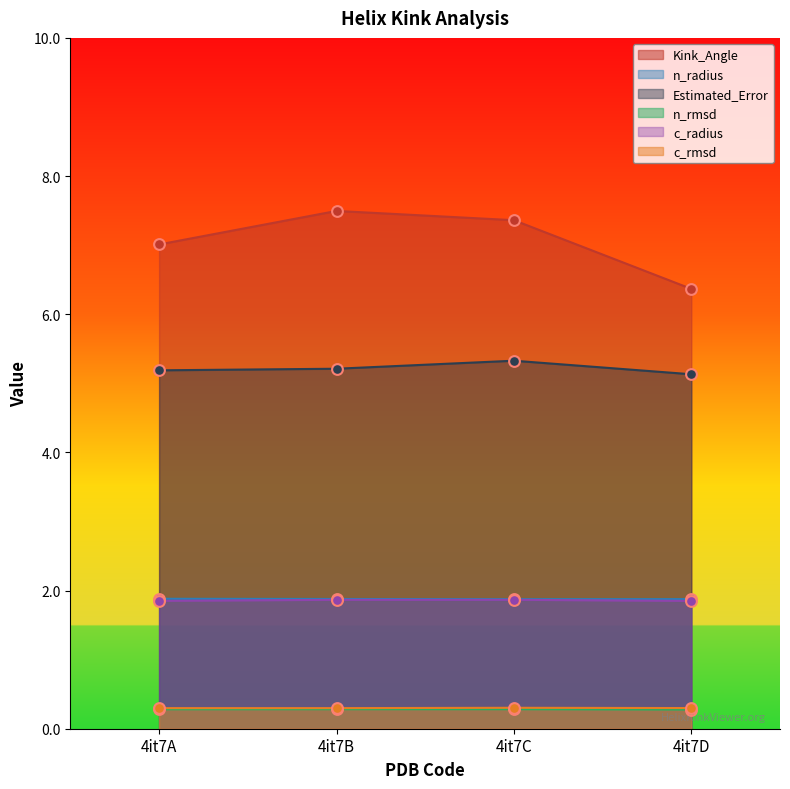

Which series reaches the minimum Y coordinate?

n_rmsd